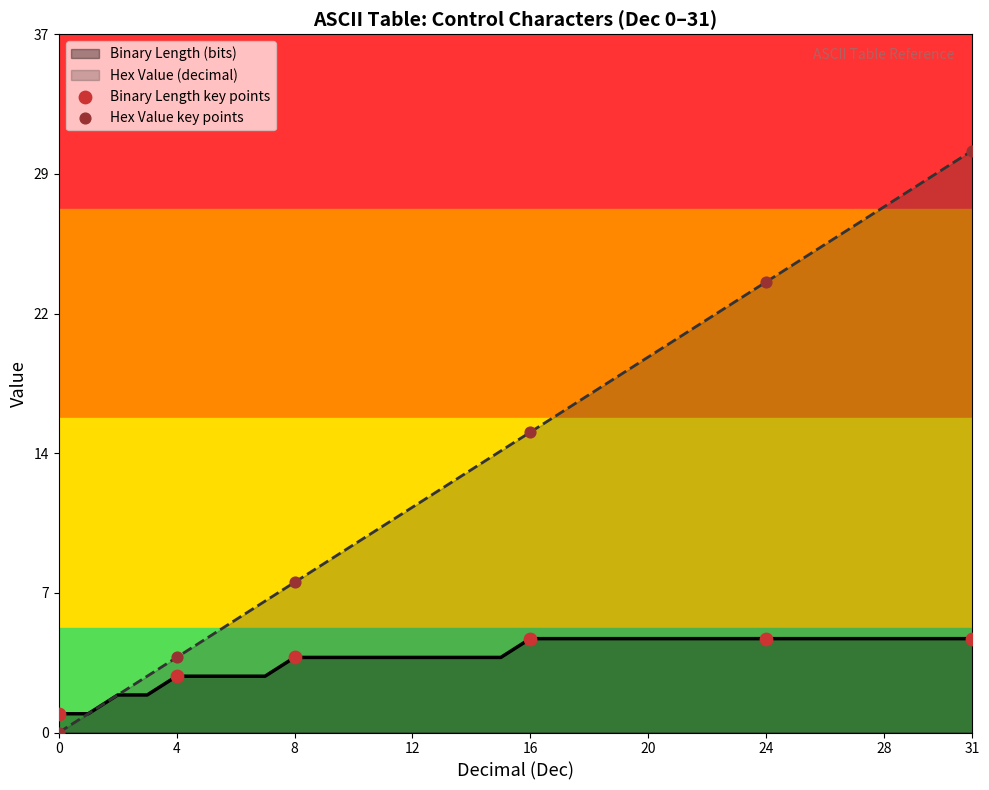

Which series has the largest total across all categories?

Hex Value (decimal)